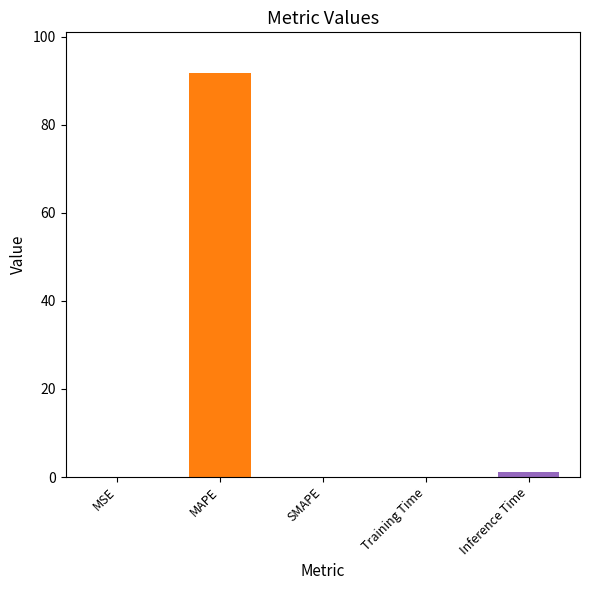

At which category does the chart reach its minimum across all series?

SMAPE